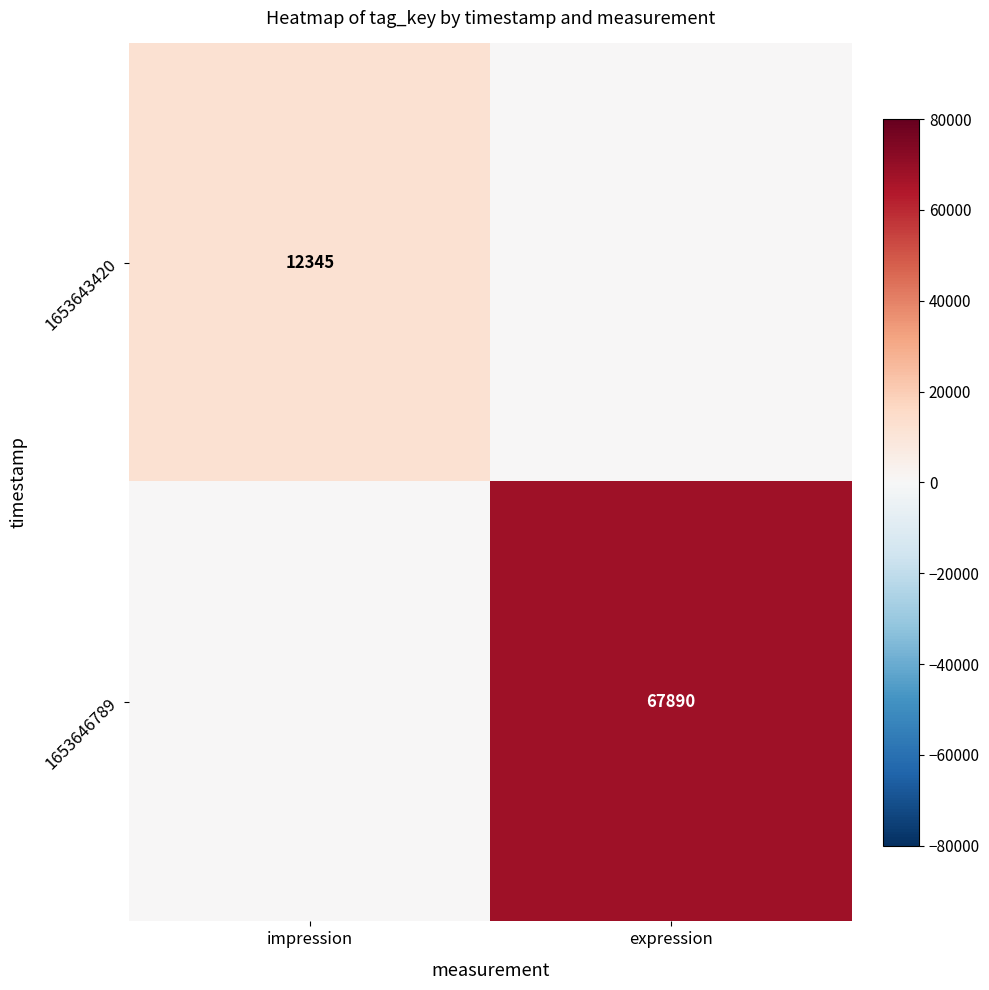

Is it true that 1653643420 equals 16981 at impression?

False